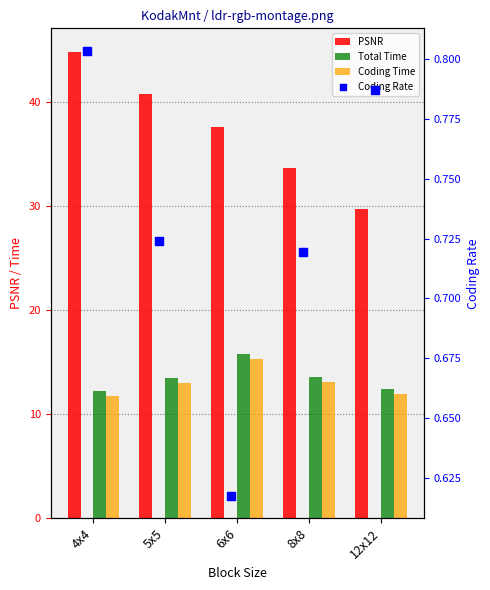

Is the value of PSNR at 4x4 greater than the value of Coding Time at 5x5?

Yes